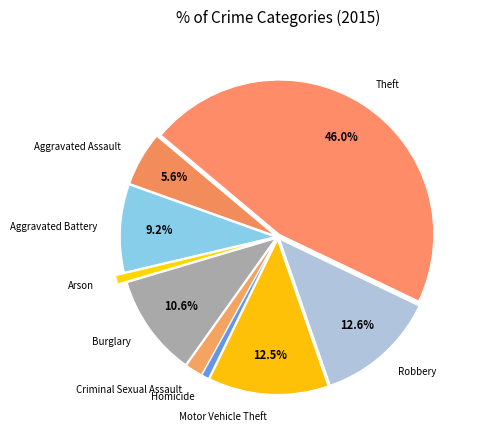

What portion of the pie excludes Theft?

54.0%